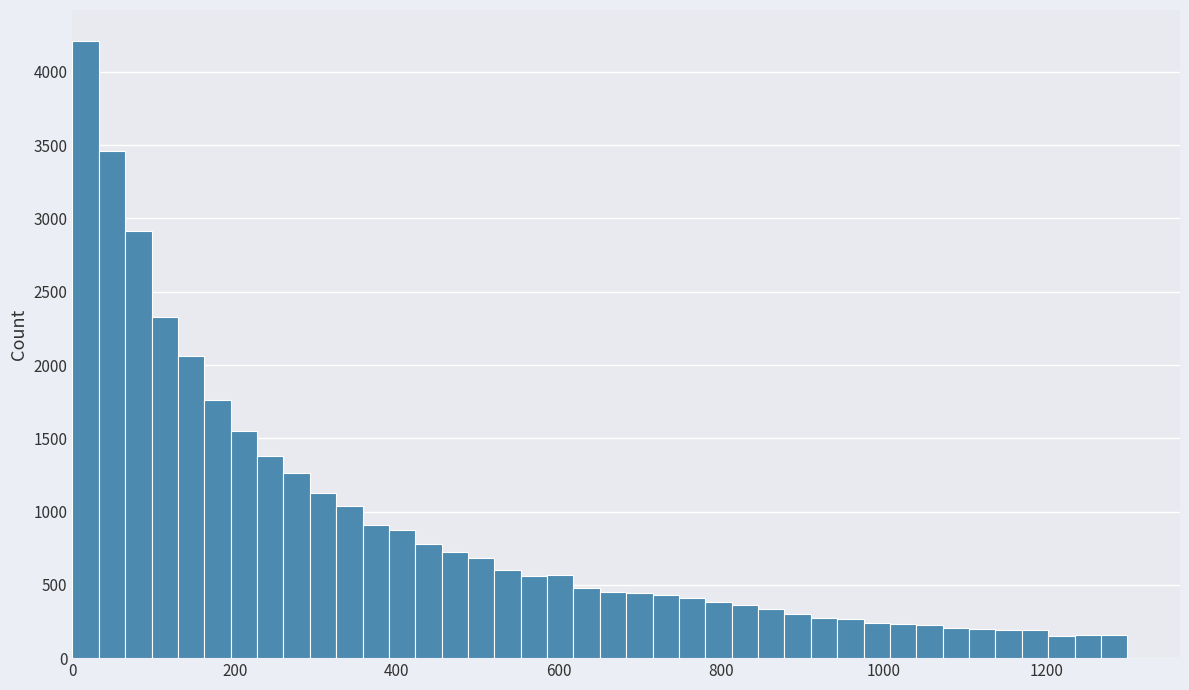

Read against the x-axis, roughly where is the centre of the tallest bar?

20